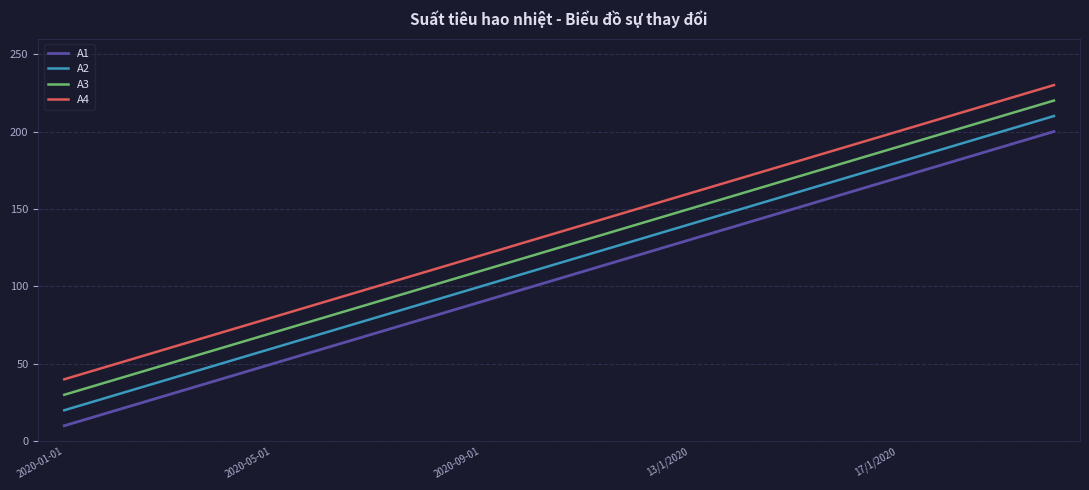

What is the difference between the maximum and minimum values in the A4 series?

190